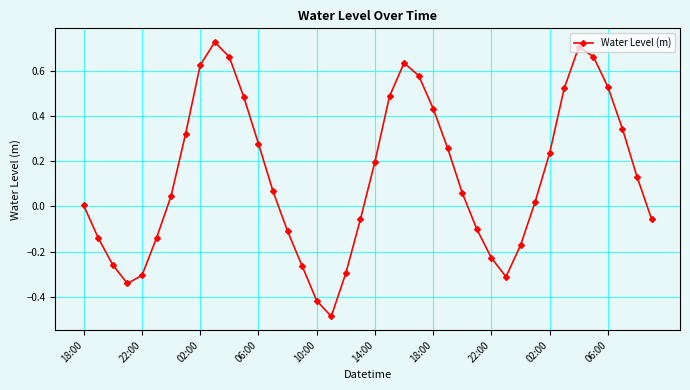

What is the sum of all values?

5.3